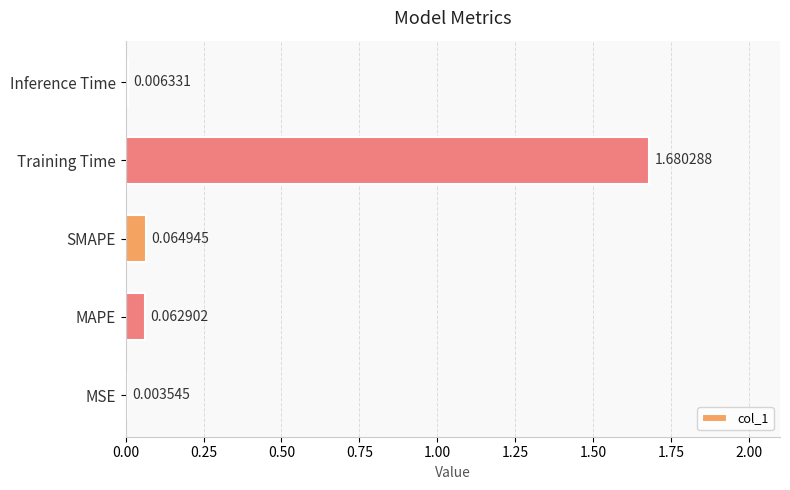

What is the sum of all values?

1.8